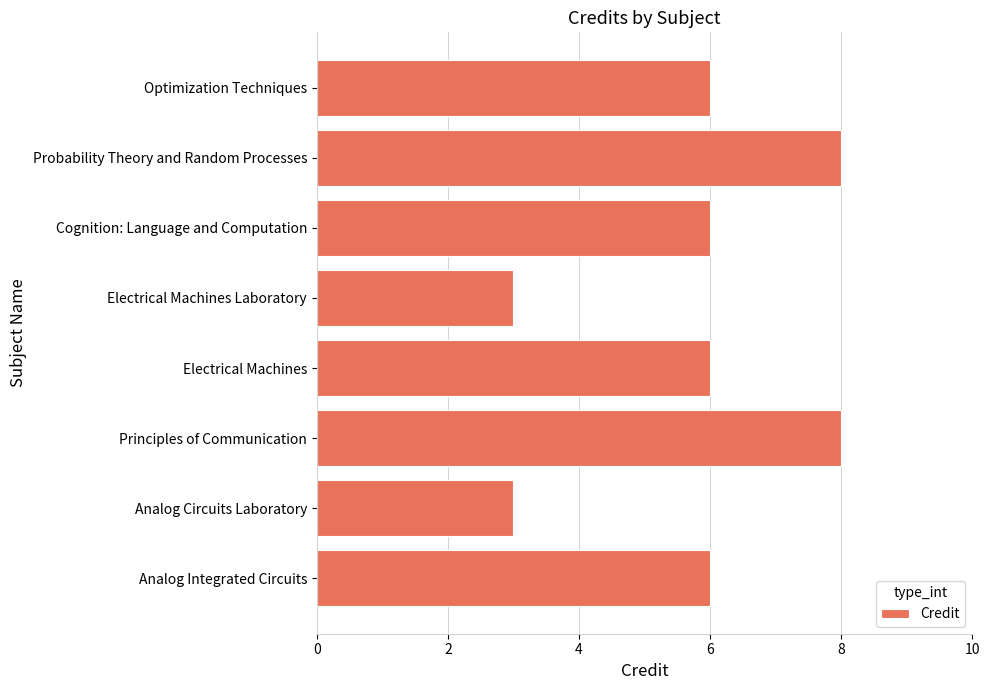

Reading bottom to top, list all the values displayed in this chart.

Analog Integrated Circuits=6	Analog Circuits Laboratory=3	Principles of Communication=8	Electrical Machines=6	Electrical Machines Laboratory=3	Cognition: Language and Computation=6	Probability Theory and Random Processes=8	Optimization Techniques=6